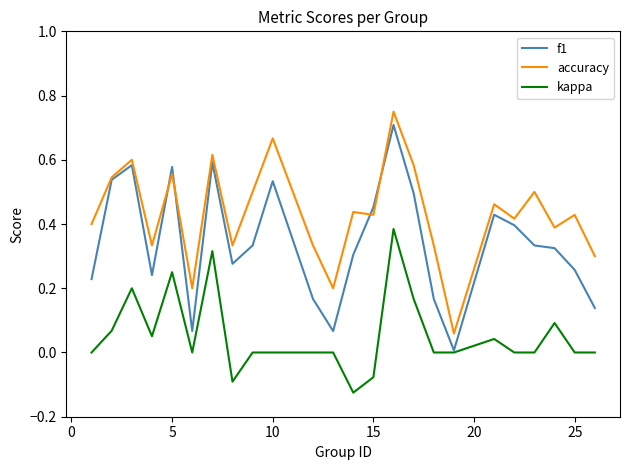

Which series has the largest total across all categories?

accuracy